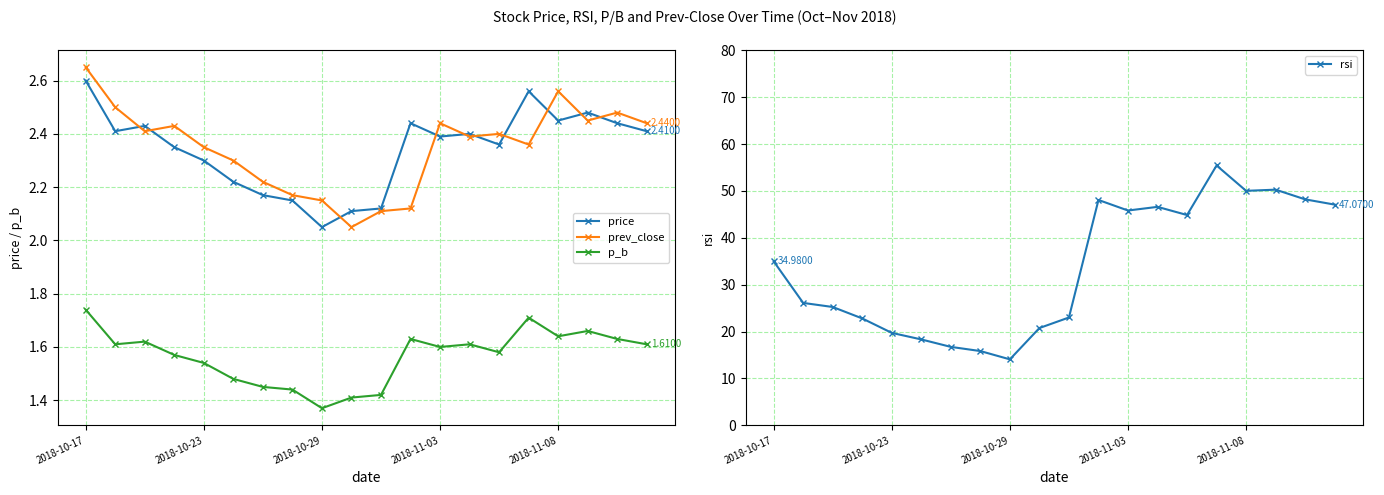

Which series has the largest range (max minus min)?

rsi